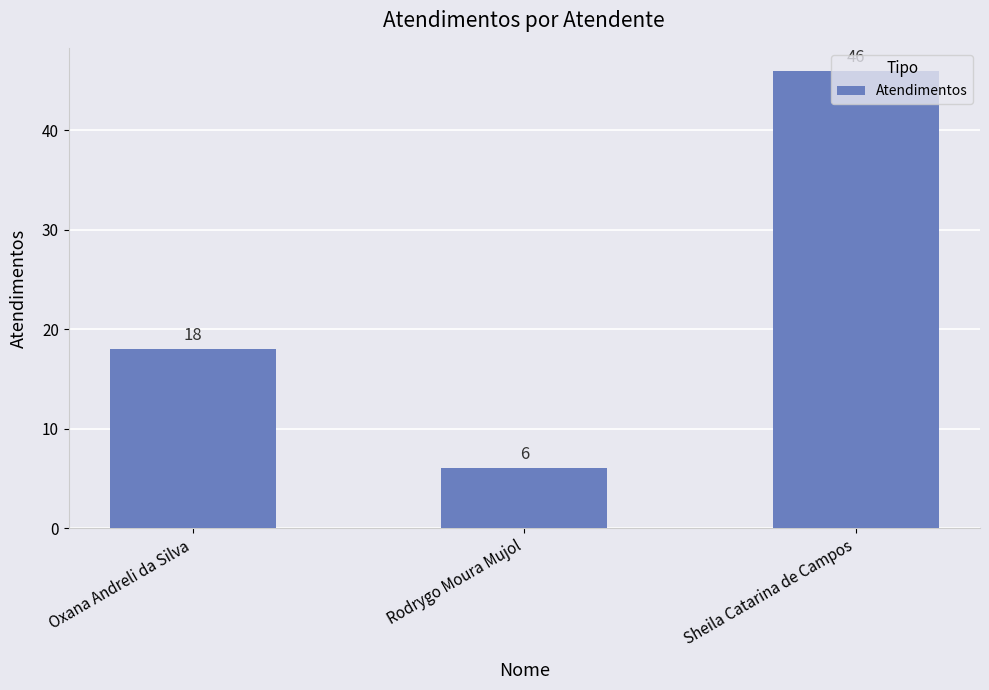

The chart shows a value of 2 at Rodrygo Moura Mujol. True or false?

False